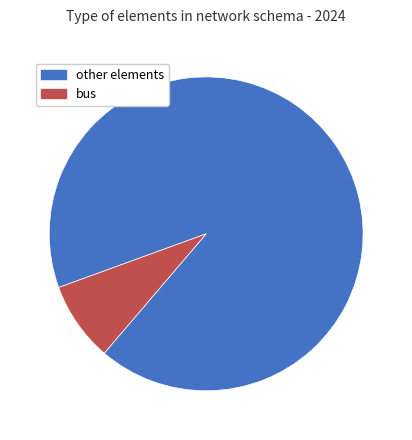

Does any single category account for the majority?

Yes